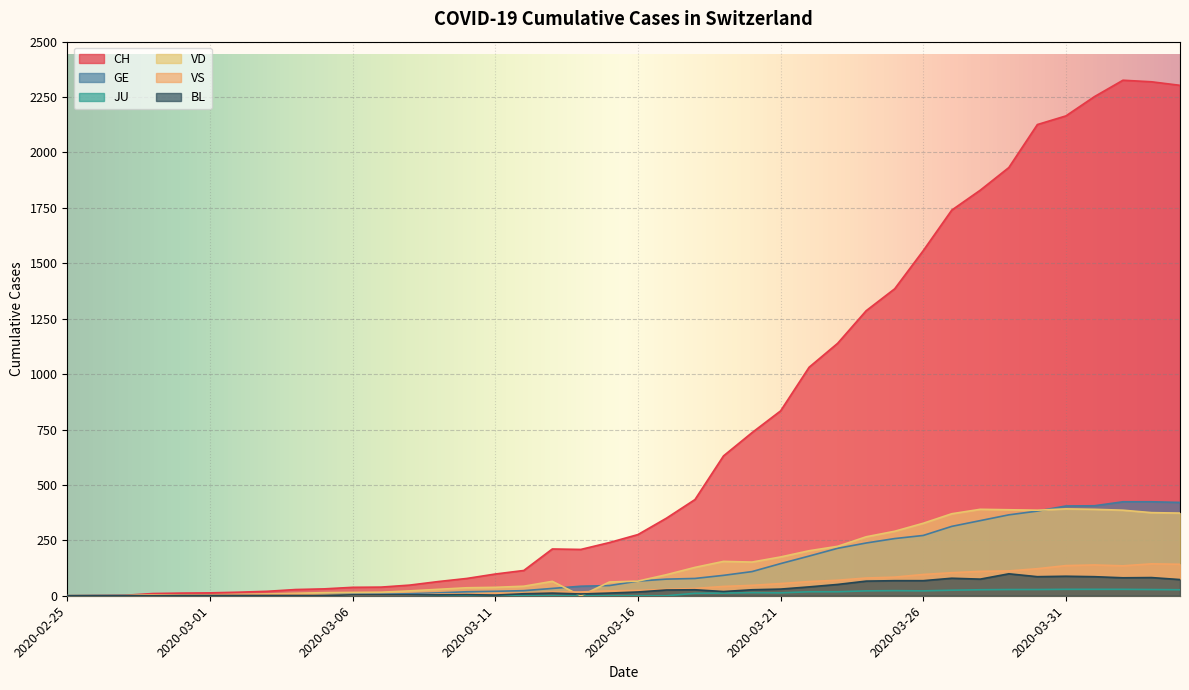

At which category does the chart reach its peak across all series?

2020-04-02